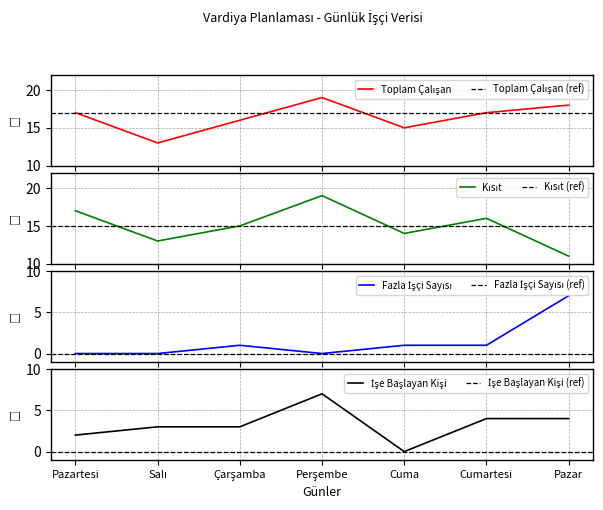

Which series changed the most between Perşembe and Pazar?

Kısıt